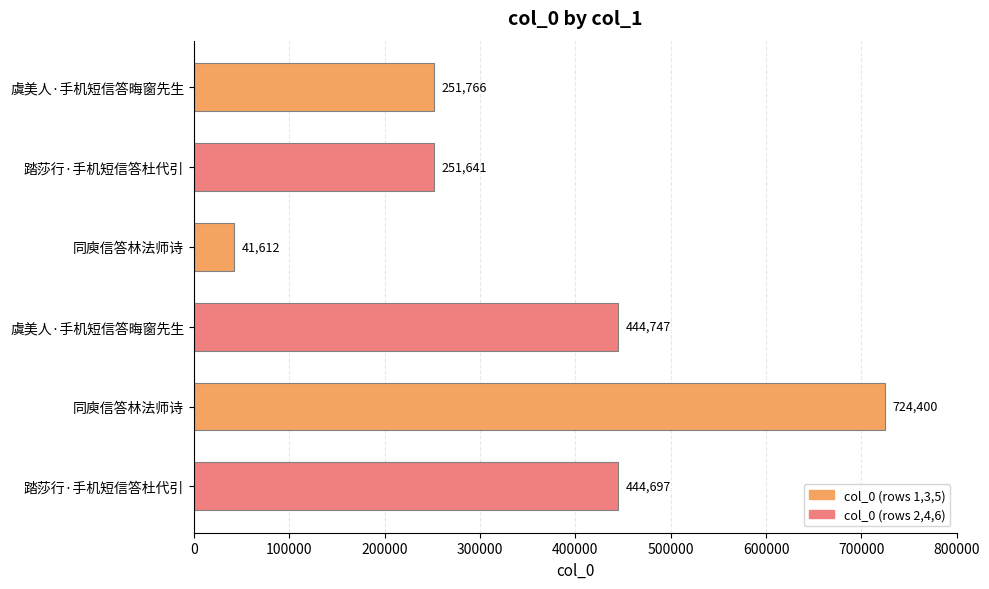

How many data points does each series have?

6